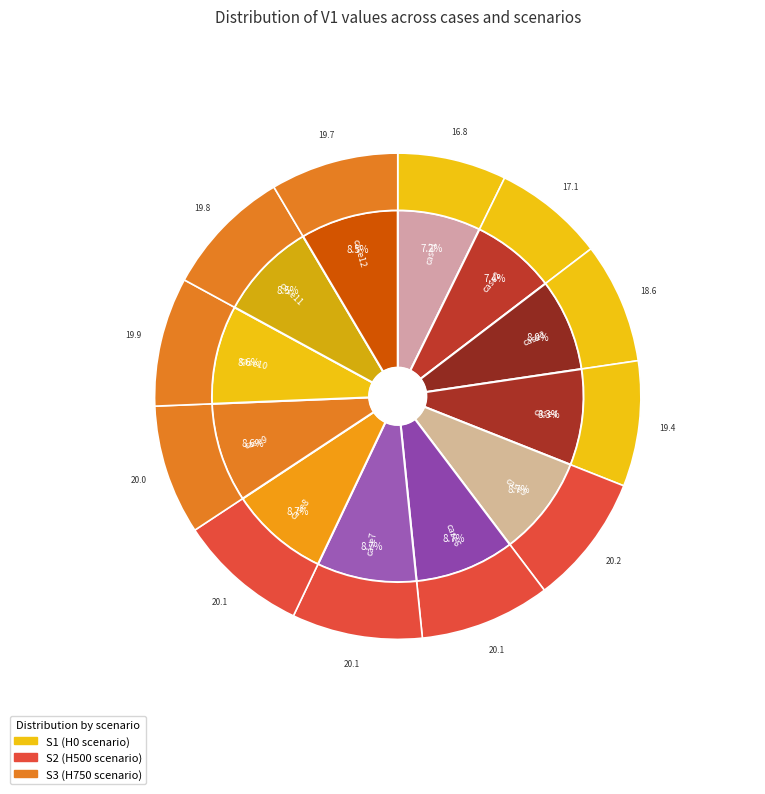

True or false: case10 accounts for 1% of the total.

False